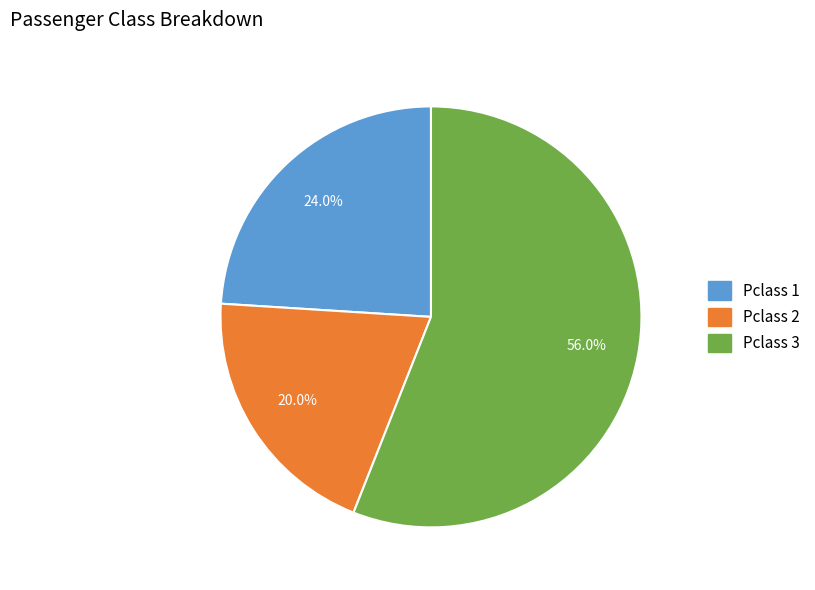

Combined, what portion of the pie is Pclass 3 and Pclass 2?

76.0%